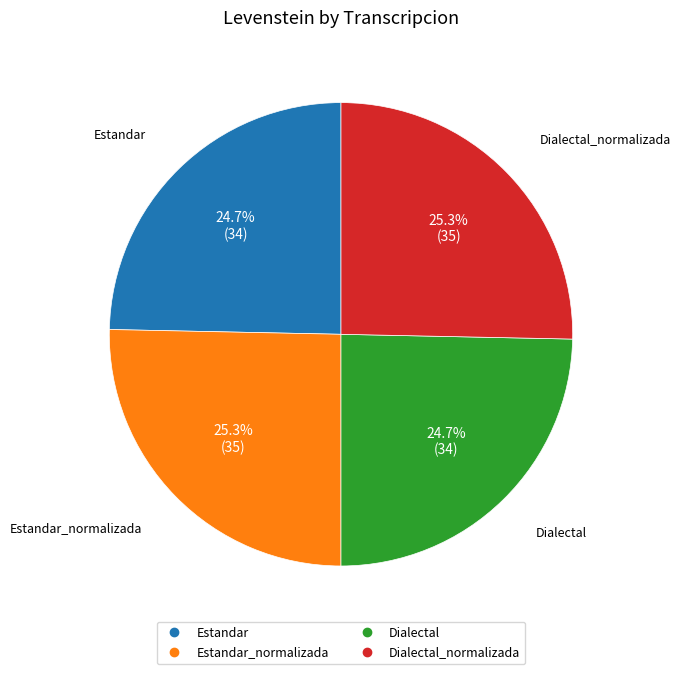

Is there any slice that represents more than half of the pie?

No